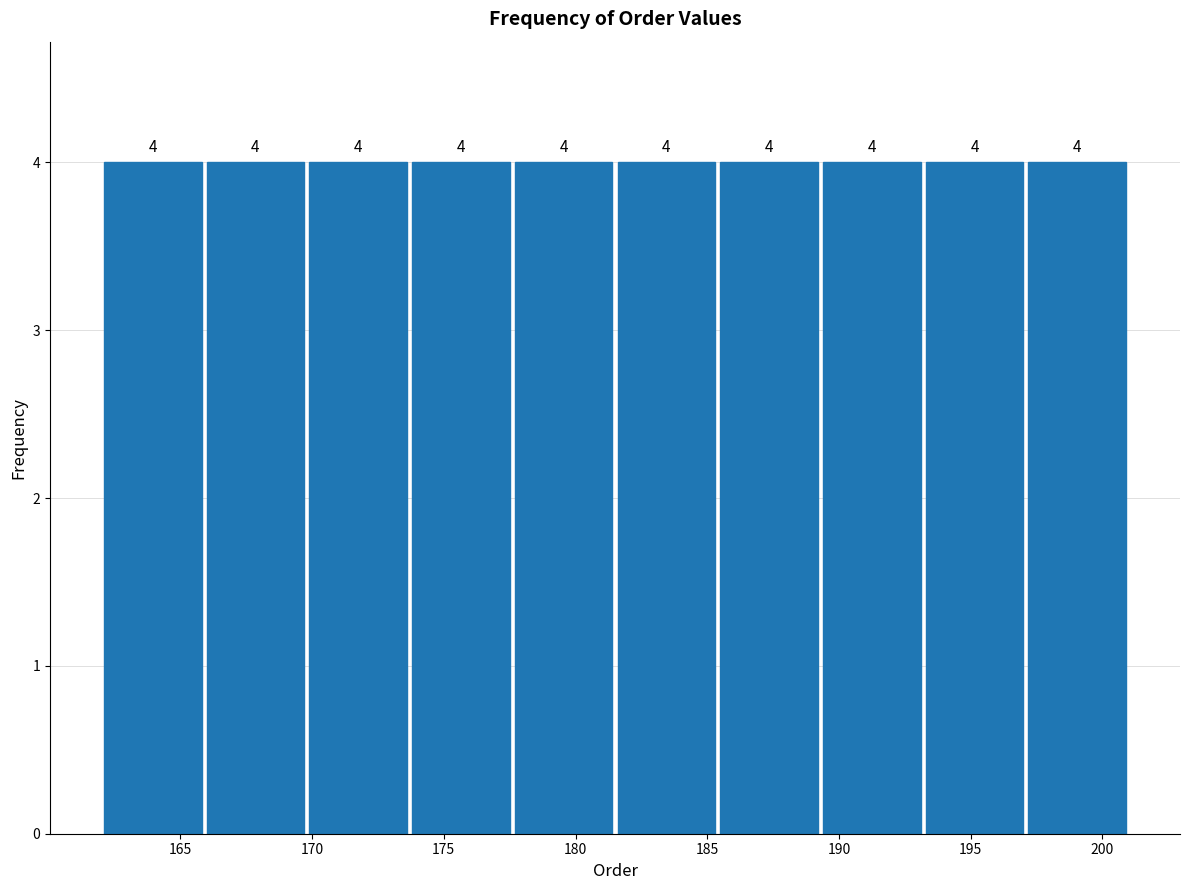

Reading left to right, transcribe this chart: for each bar, give the range it covers on the x-axis and its height. The bar edges are not printed on the chart, so give them approximately, as read against the axis.

162.0 to 165.9: 4
165.9 to 169.8: 4
169.8 to 173.7: 4
173.7 to 177.6: 4
177.6 to 181.5: 4
181.5 to 185.4: 4
185.4 to 189.3: 4
189.3 to 193.2: 4
193.2 to 197.1: 4
197.1 to 201.0: 4